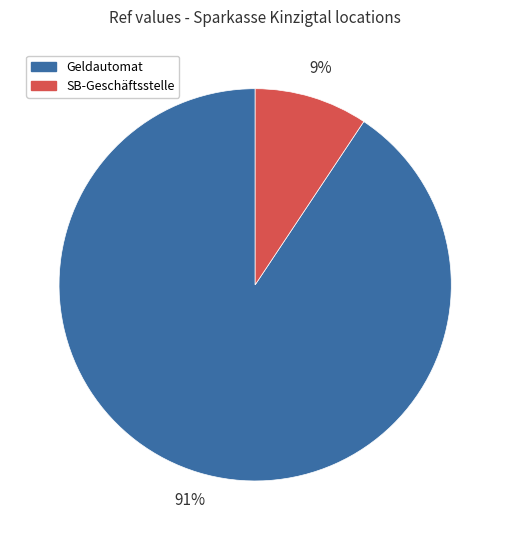

Do SB-Geschäftsstelle and Geldautomat together represent more than half of the pie?

Yes